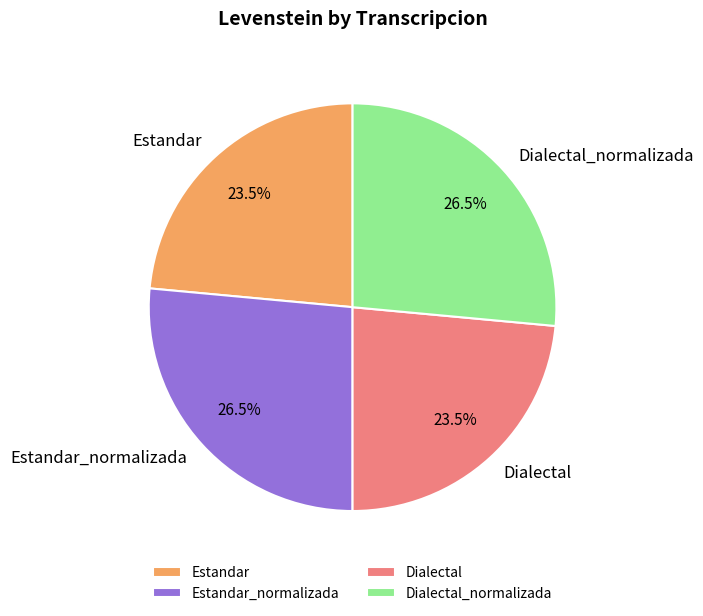

Between Estandar and Estandar_normalizada, which is larger?

Estandar_normalizada